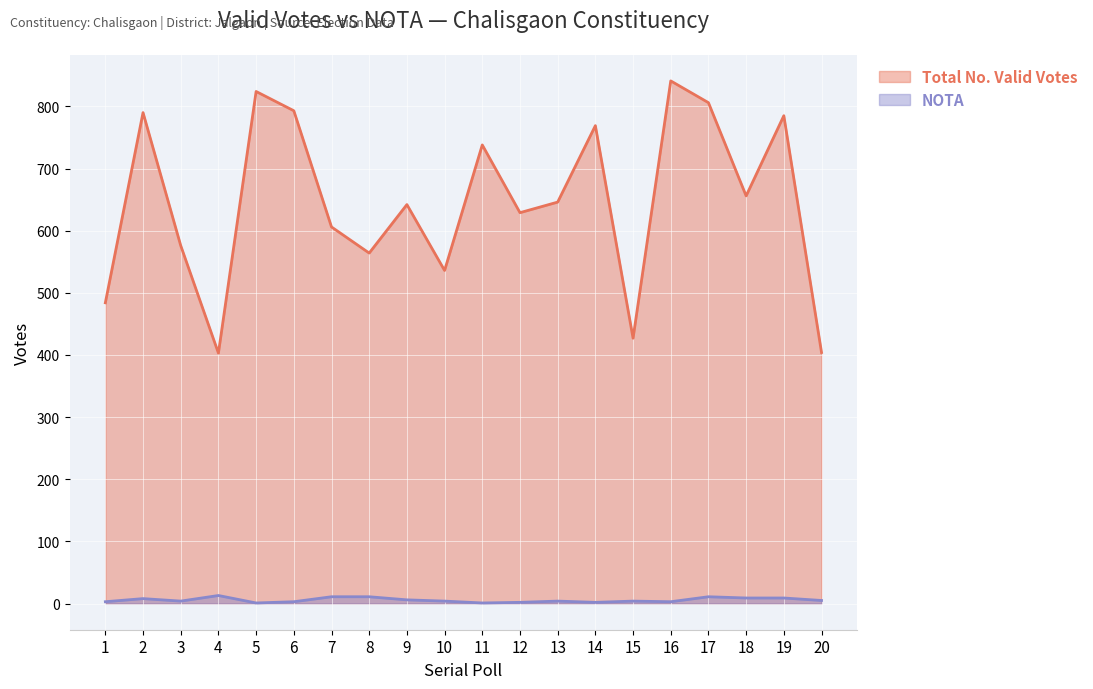

How many lines are shown in the chart?

2